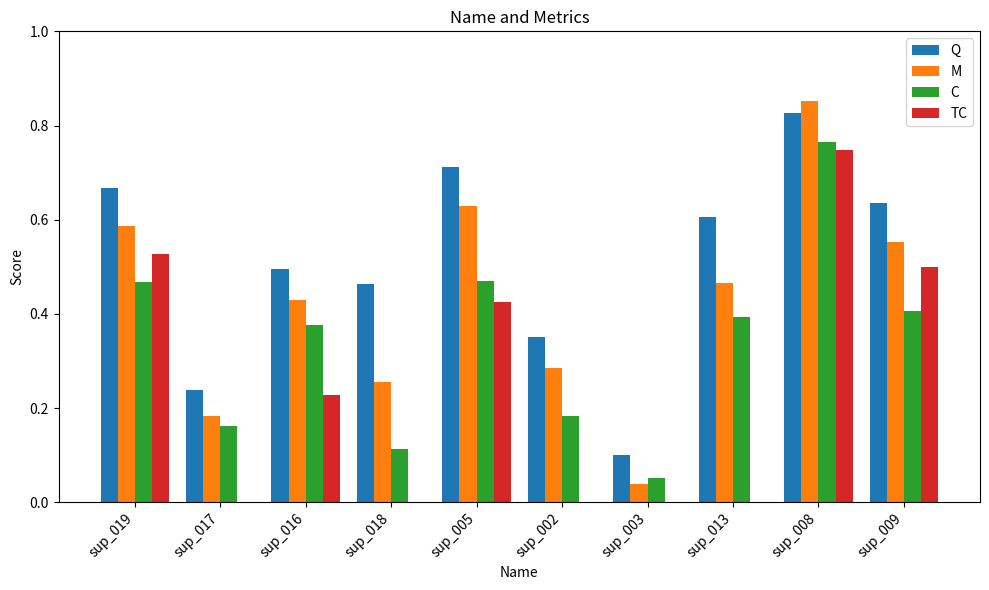

How many groups of bars are there?

10